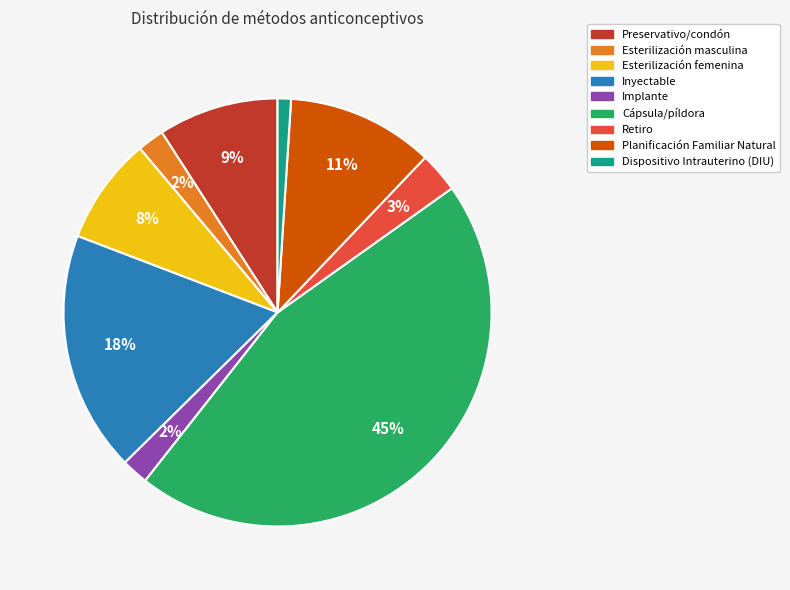

To the nearest percent, what portion does Retiro represent?

3%